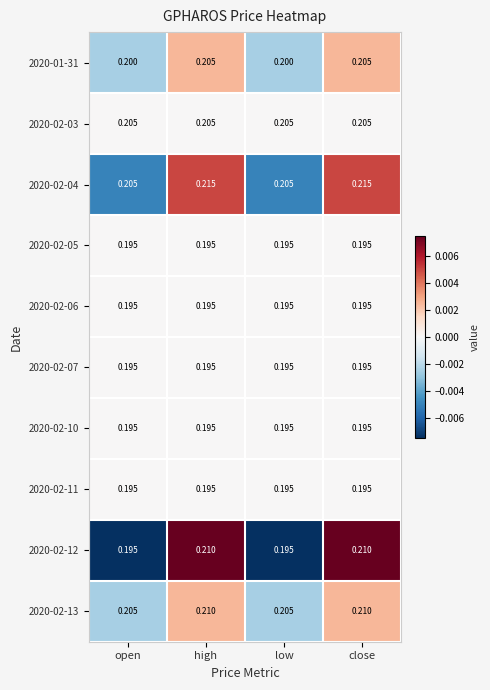

Is the value of 2020-02-04 at close greater than the value of 2020-02-07 at close?

Yes